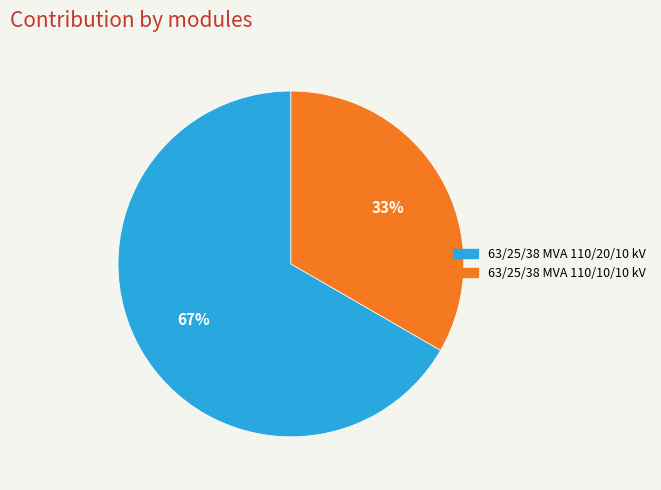

To the nearest percent, what is the combined percentage of 63/25/38 MVA 110/10/10 kV and 63/25/38 MVA 110/20/10 kV?

100%